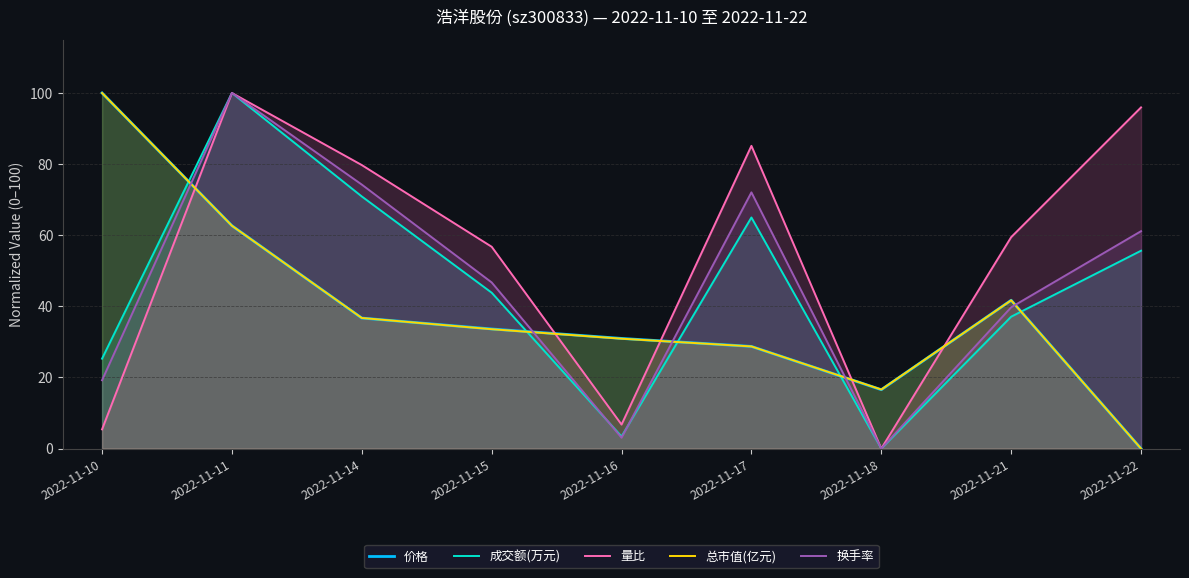

What is the sum of the 总市值(亿元) values at 2022-11-11 and 2022-11-22?

62.7